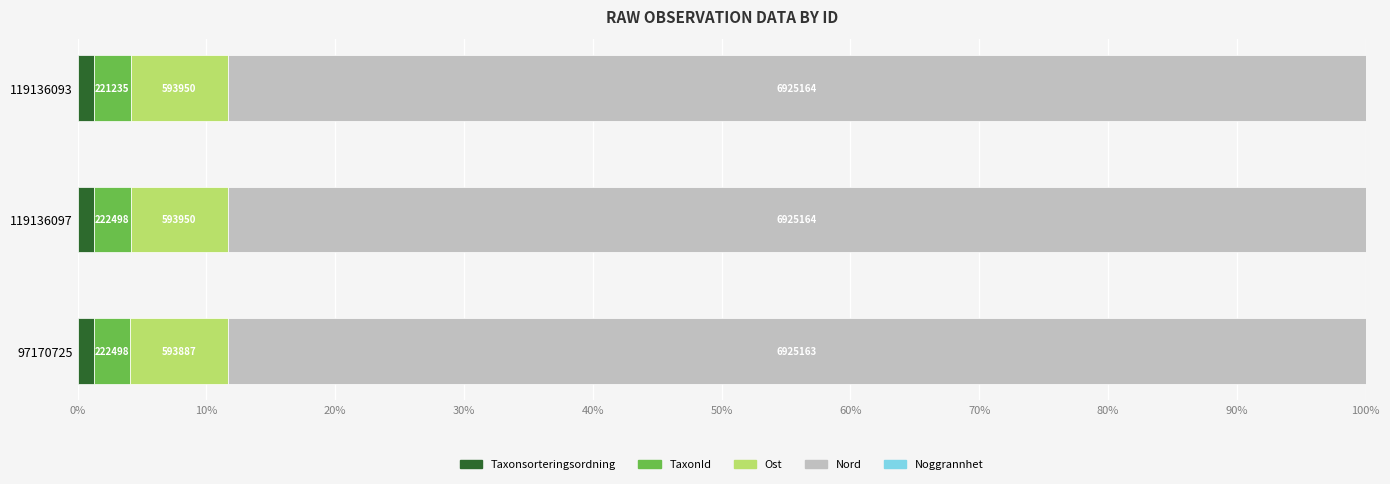

What are all the series names shown in the legend?

Taxonsorteringsordning, TaxonId, Ost, Nord, Noggrannhet